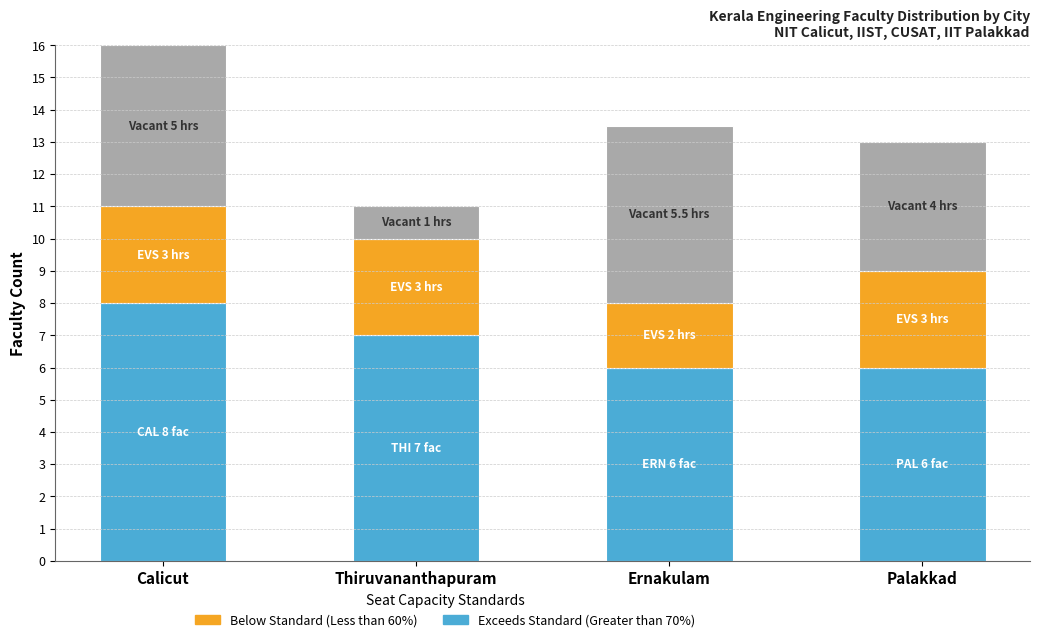

At which category is the sum across all series the highest?

Calicut